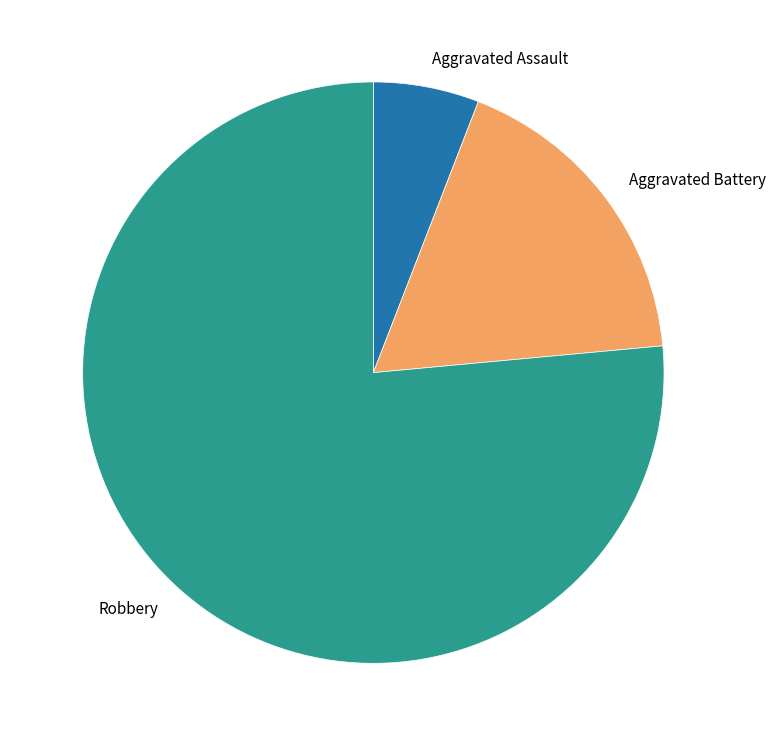

Which category accounts for the majority?

Robbery